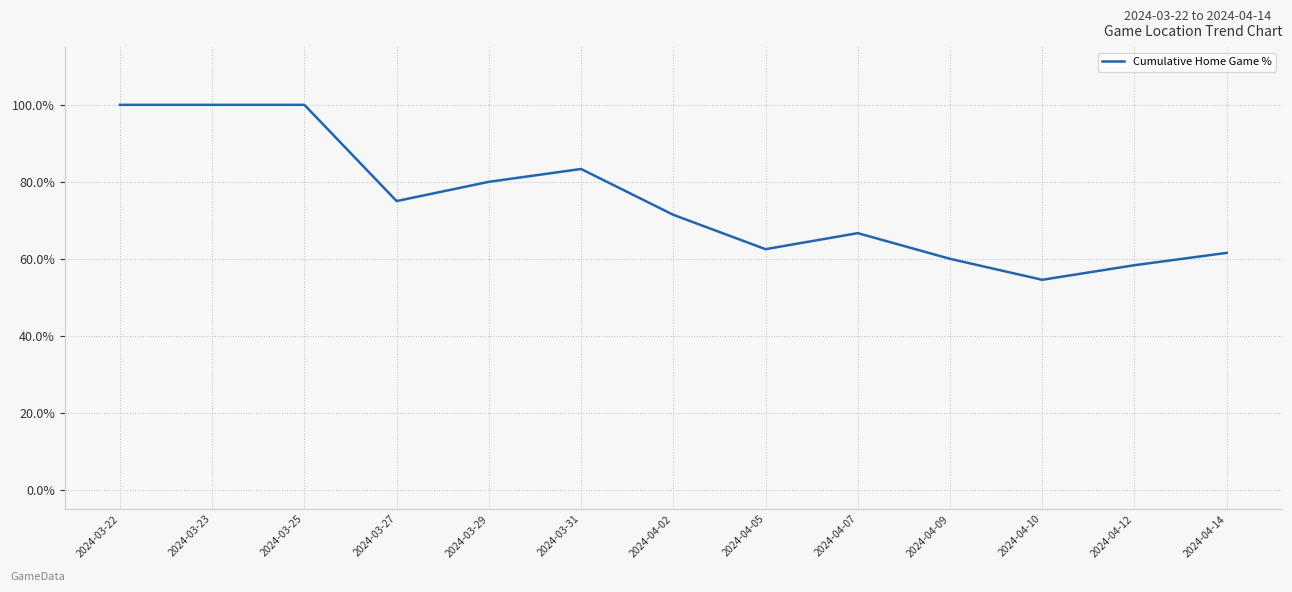

True or false: the data has more than 2 interior local peaks.

False